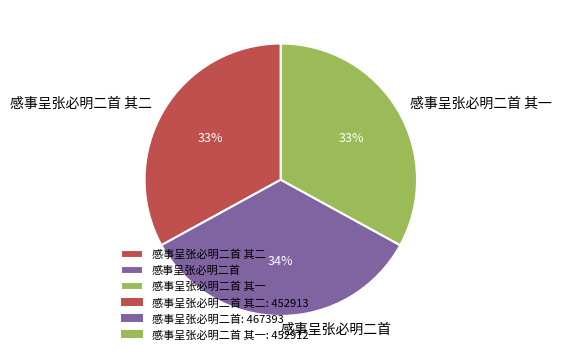

To the nearest percent, what is the combined percentage of 感事呈张必明二首 and 感事呈张必明二首 其一?

67%